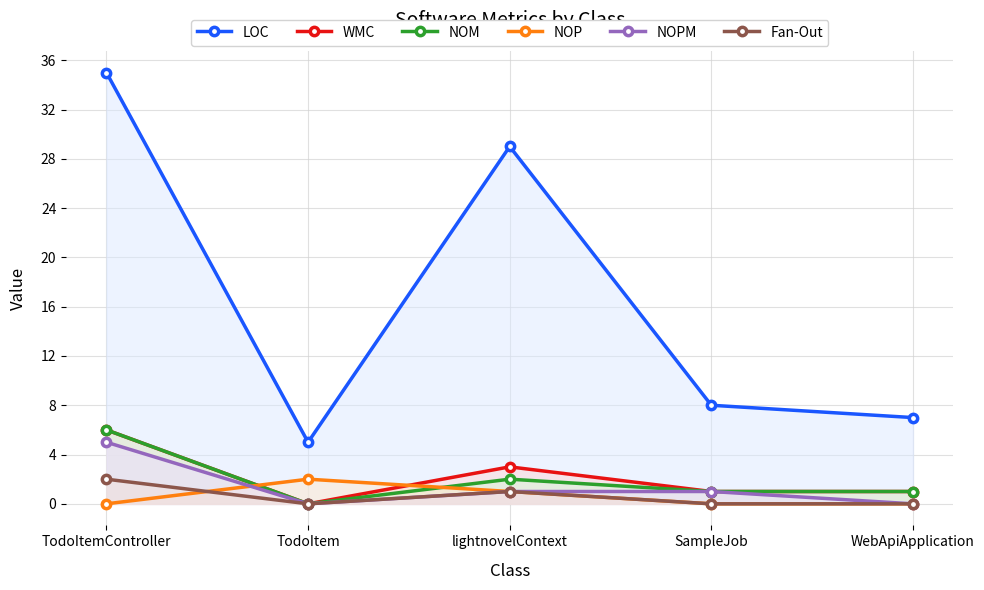

What are all the series names shown in the legend?

LOC, WMC, NOM, NOP, NOPM, Fan-Out